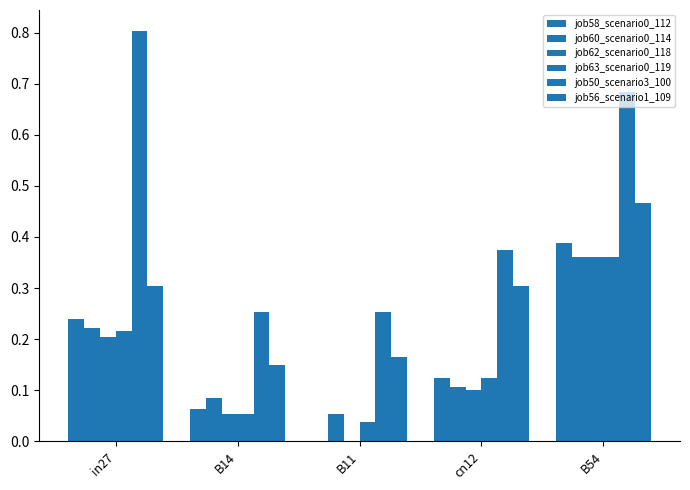

What is the highest value of the job62_scenario0_118 series?

0.4